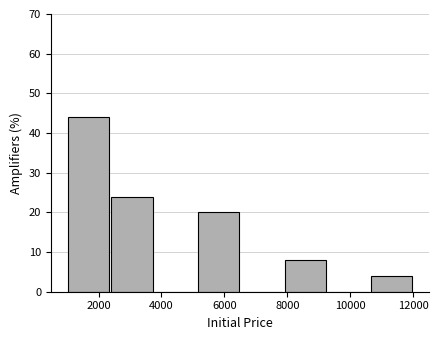

Which range on the x-axis has the tallest bar?

1000 to 2400